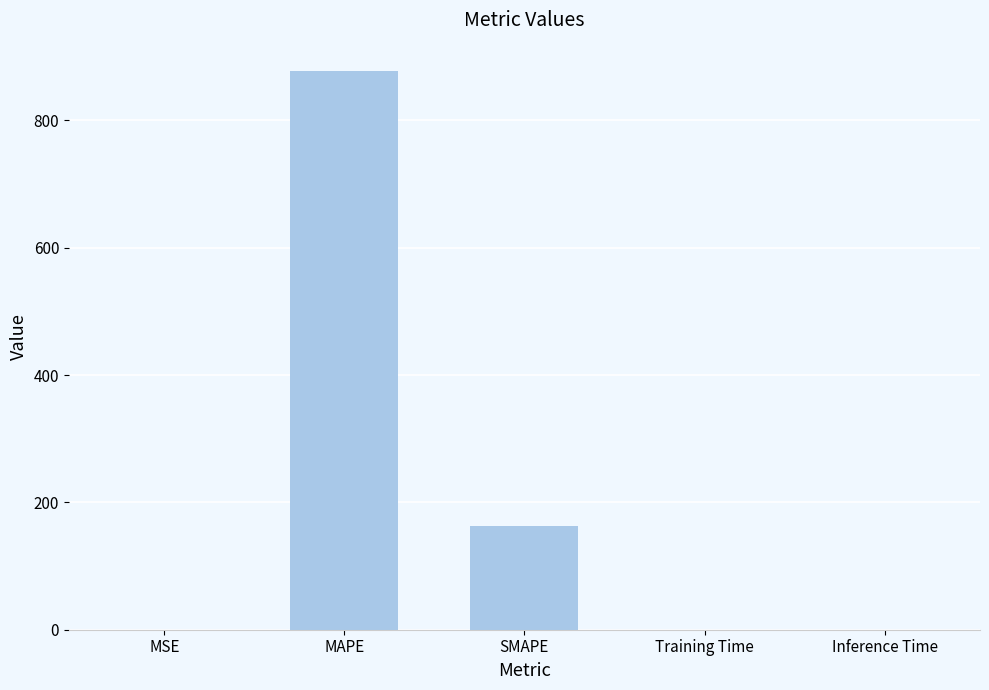

What is the maximum value shown in the chart?

878.1